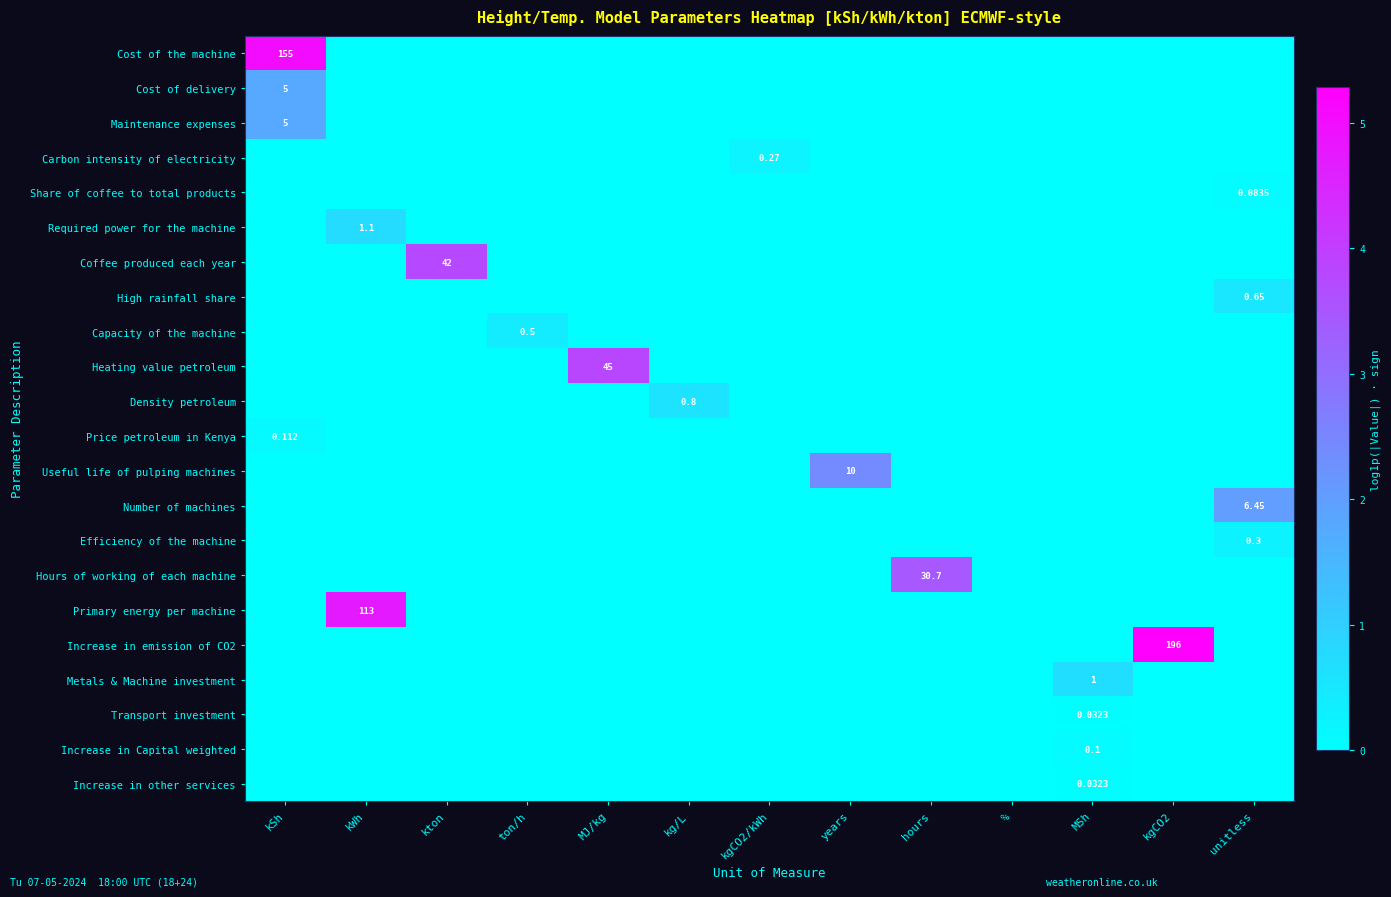

Which series has the largest range (max minus min)?

Increase in emission of CO2